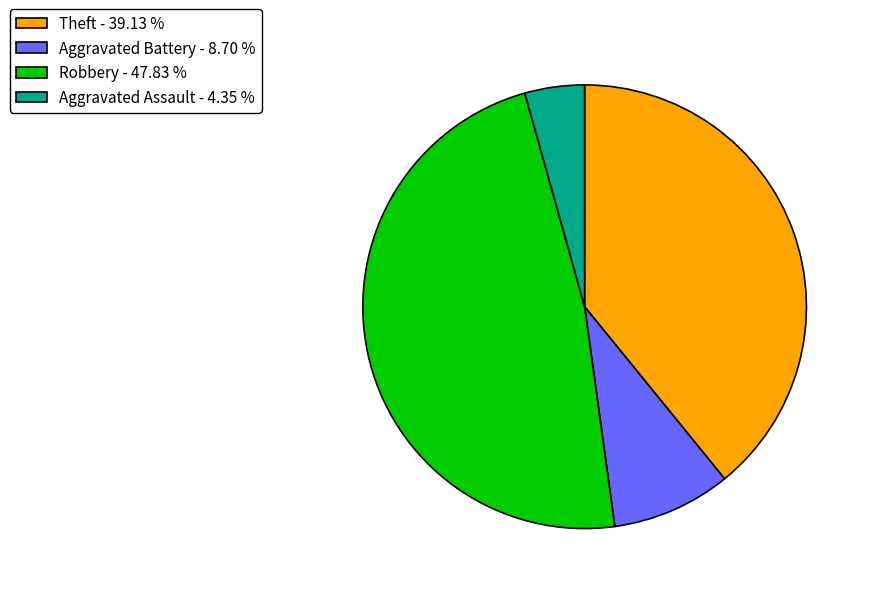

Approximately how many times larger is the value at Robbery - 47.83 % compared to Theft - 39.13 %?

1.2